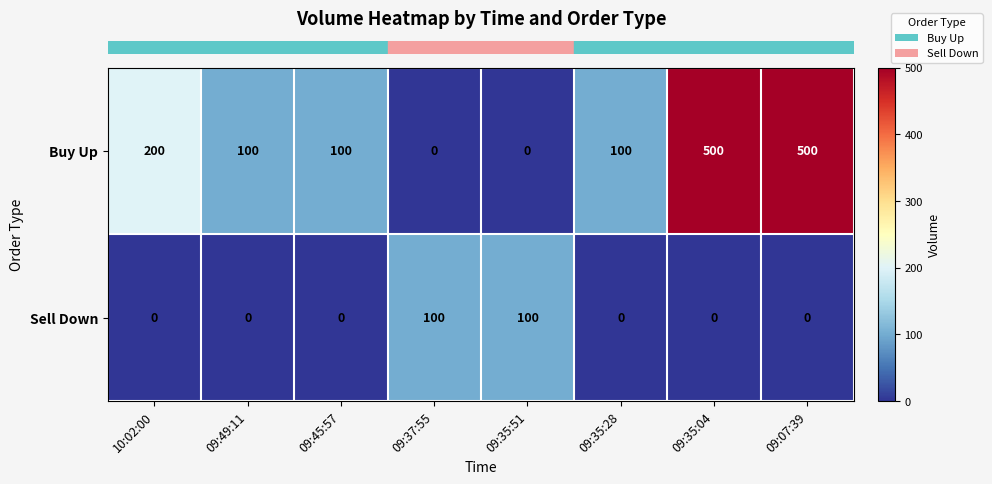

What is the sum of the Buy Up values at 09:35:04 and 09:35:28?

600